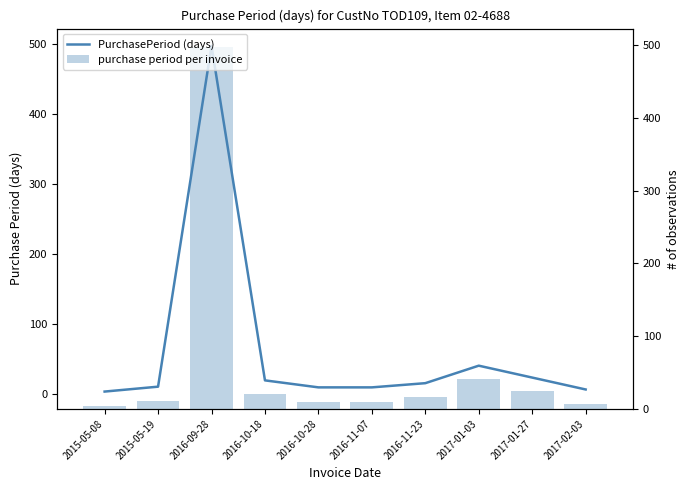

Reading left to right, list all the values displayed in this chart.

PurchasePeriod (days): 4	11	498	20	10	10	16	41	24	7
purchase period per invoice: 4	11	498	20	10	10	16	41	24	7